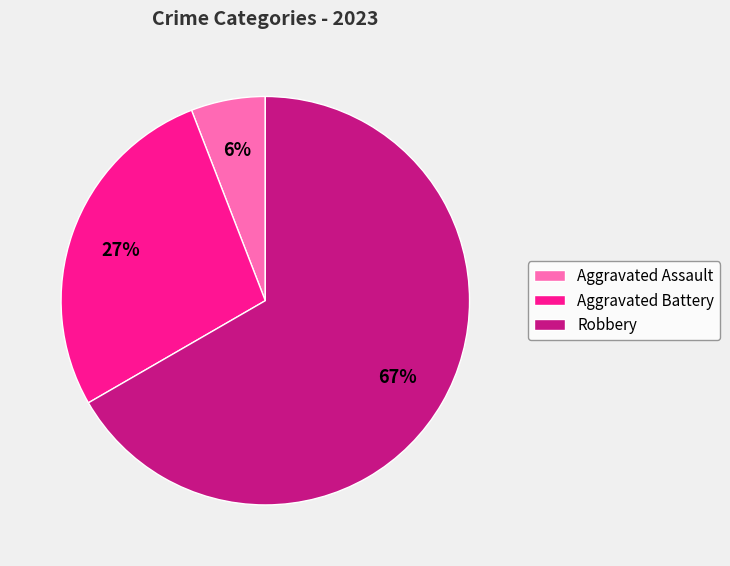

The Aggravated Battery slice represents 27% of the pie. True or false?

True